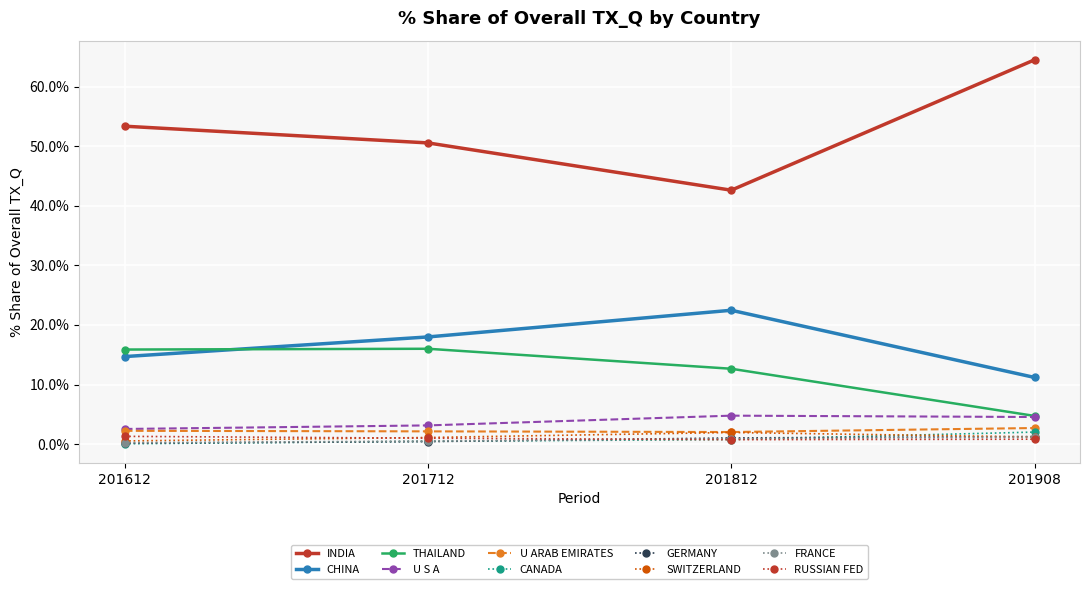

Is it true that THAILAND equals 5.2 at 201612?

False